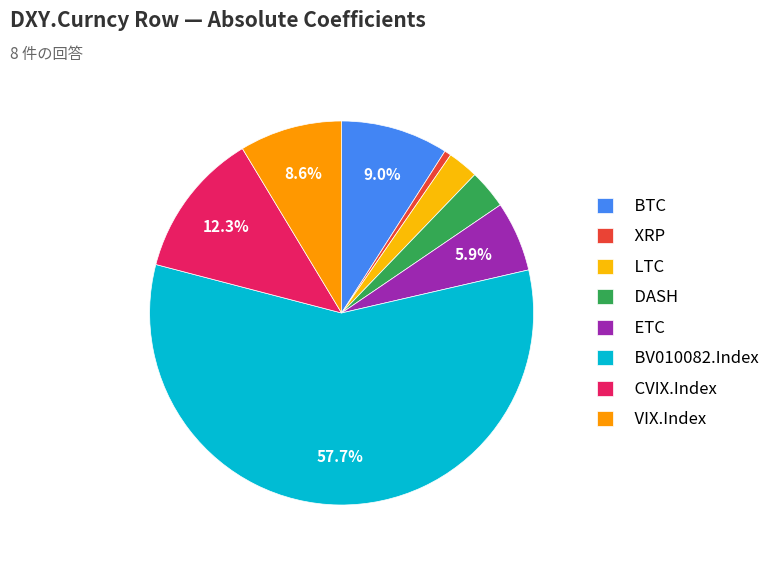

Does BV010082.Index account for over 50% of the chart?

Yes